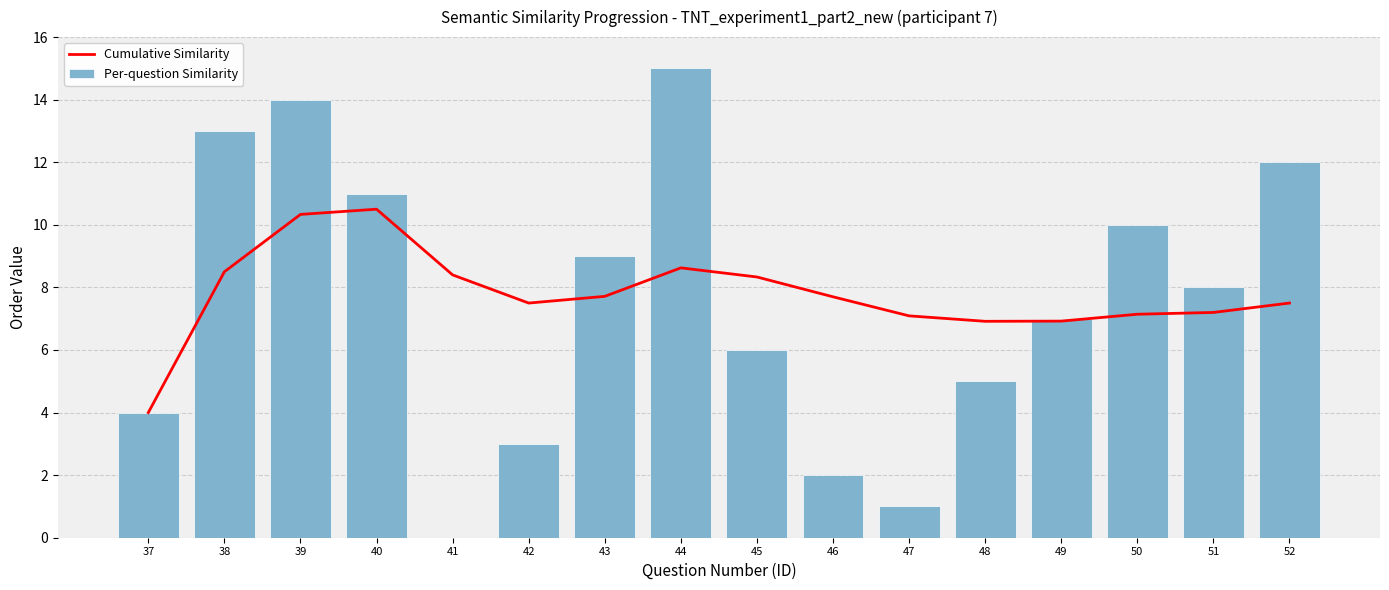

How many values in the Cumulative Similarity series are below 7?

3